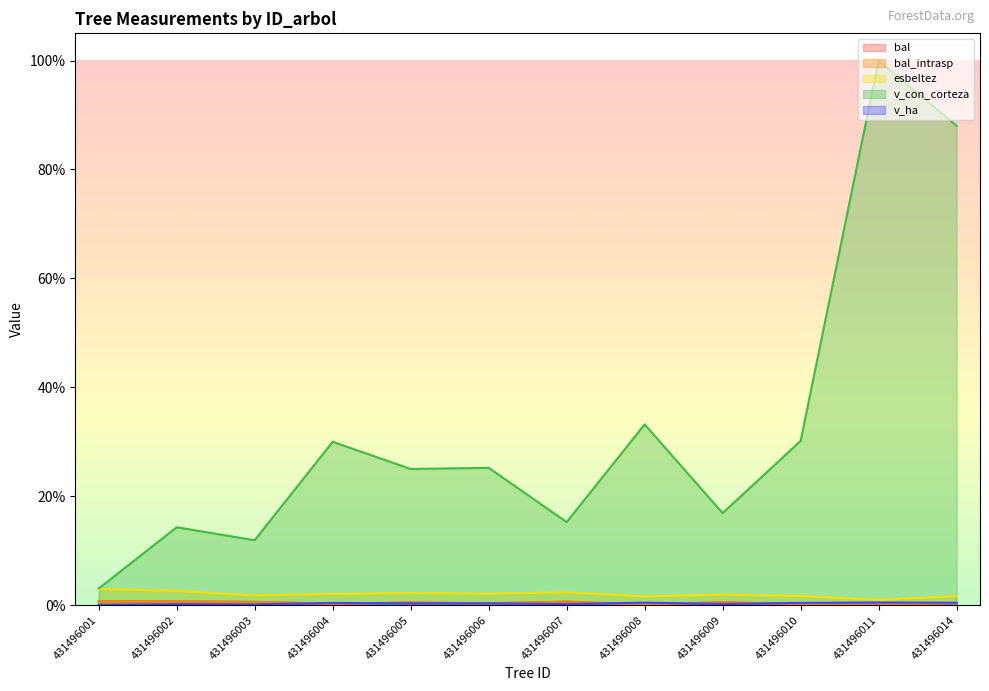

True or false: bal_intrasp and v_con_corteza cross at least once.

False